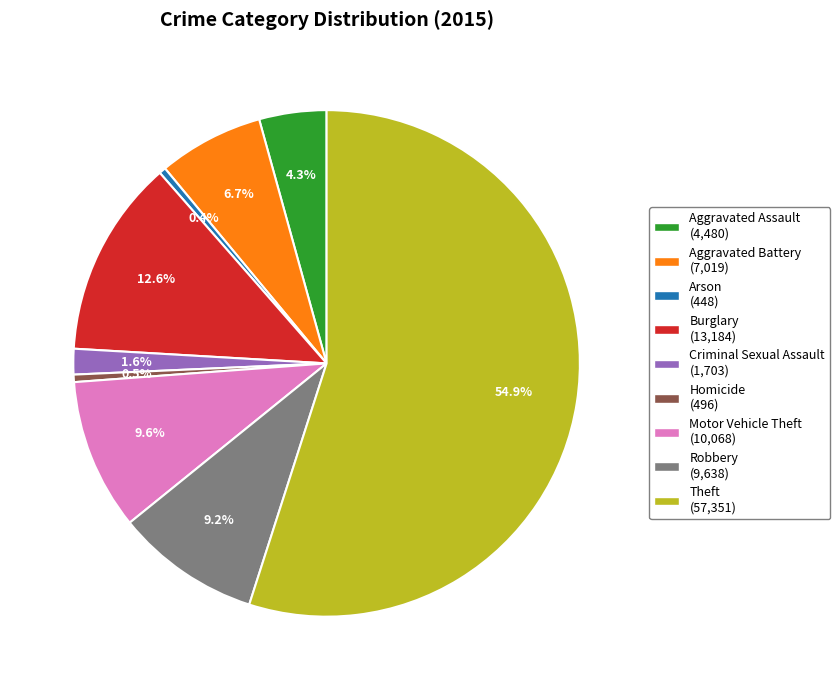

What percentage is the Motor Vehicle Theft slice, to the nearest percent?

10%